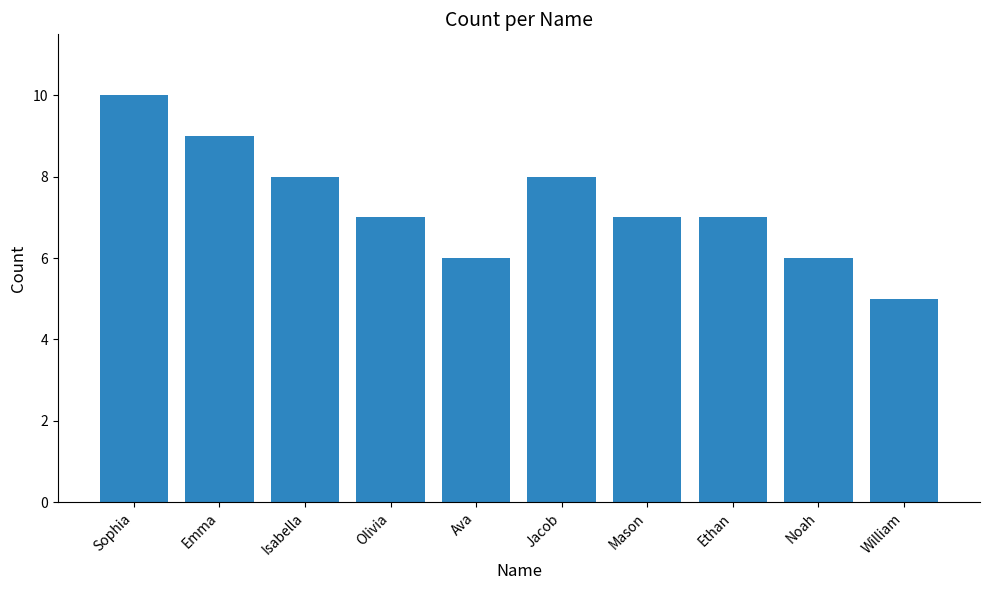

How many bars are there in total?

10